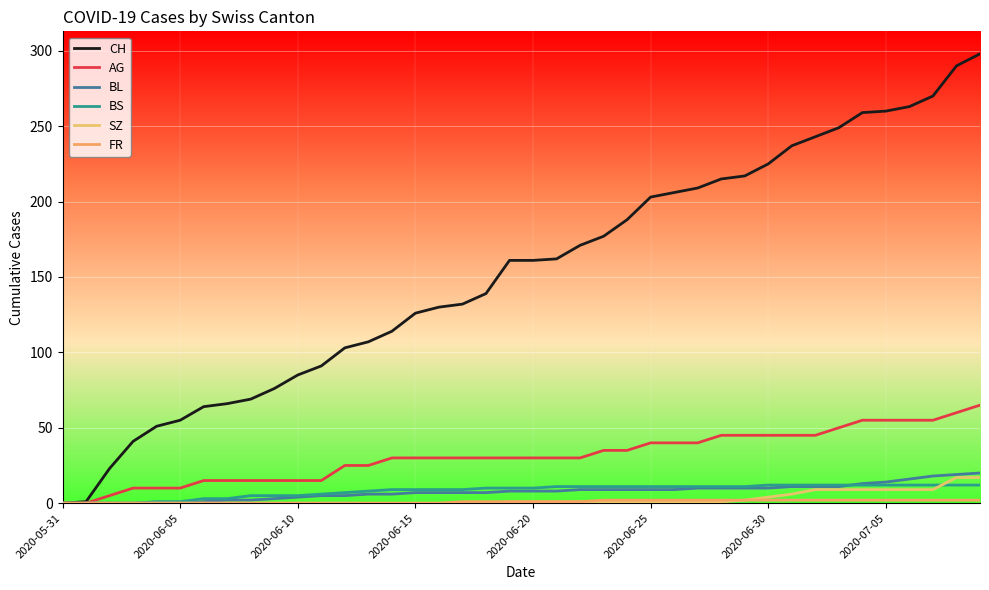

Which label corresponds to the smallest value in the chart?

2020-05-31